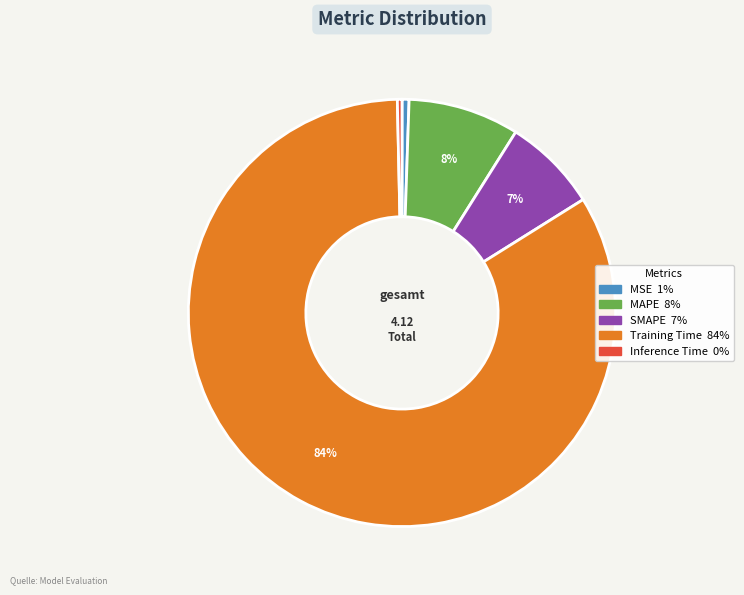

Which slice is the largest?

Training Time